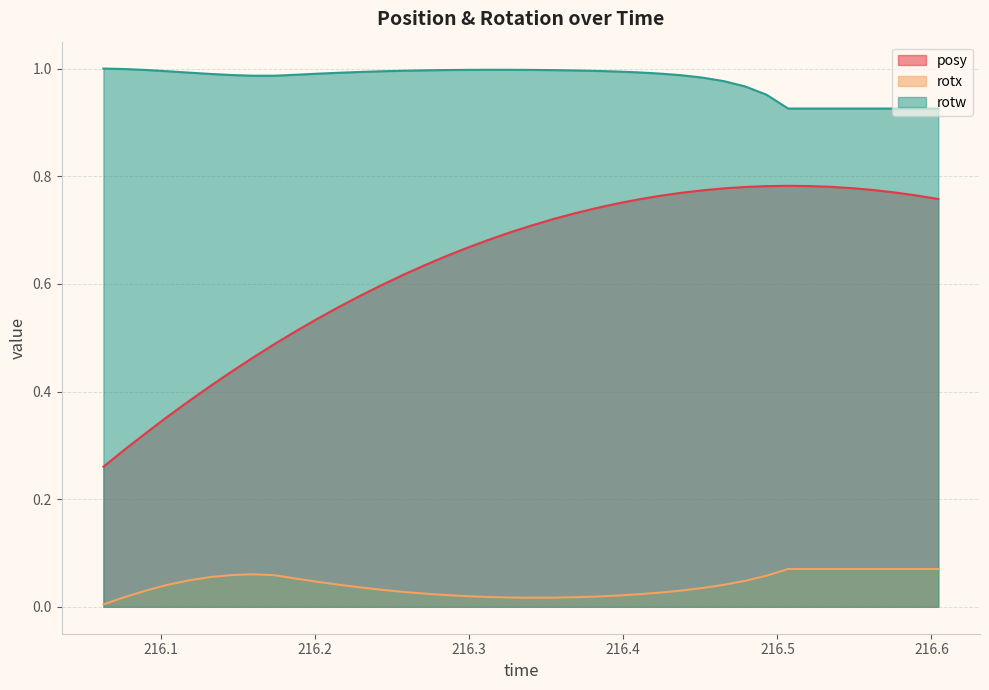

True or false: posy and rotx intersect in this chart.

False